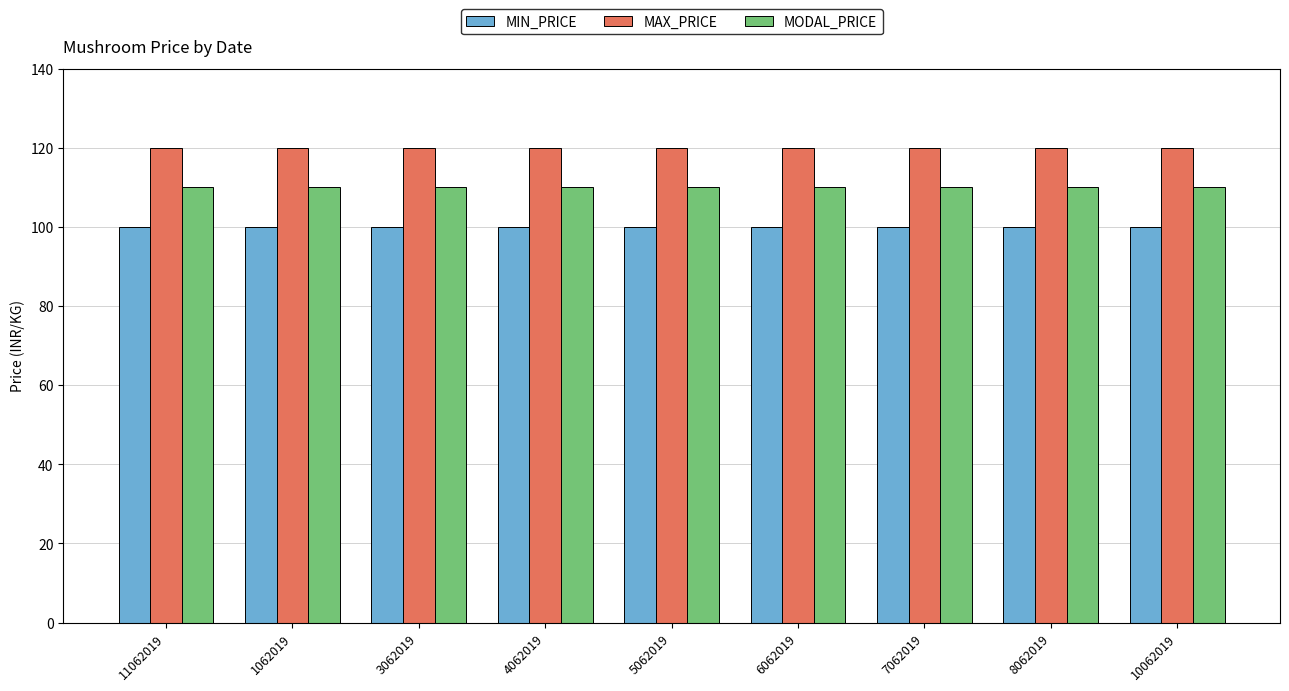

What is the total value across all series at 5062019?

330